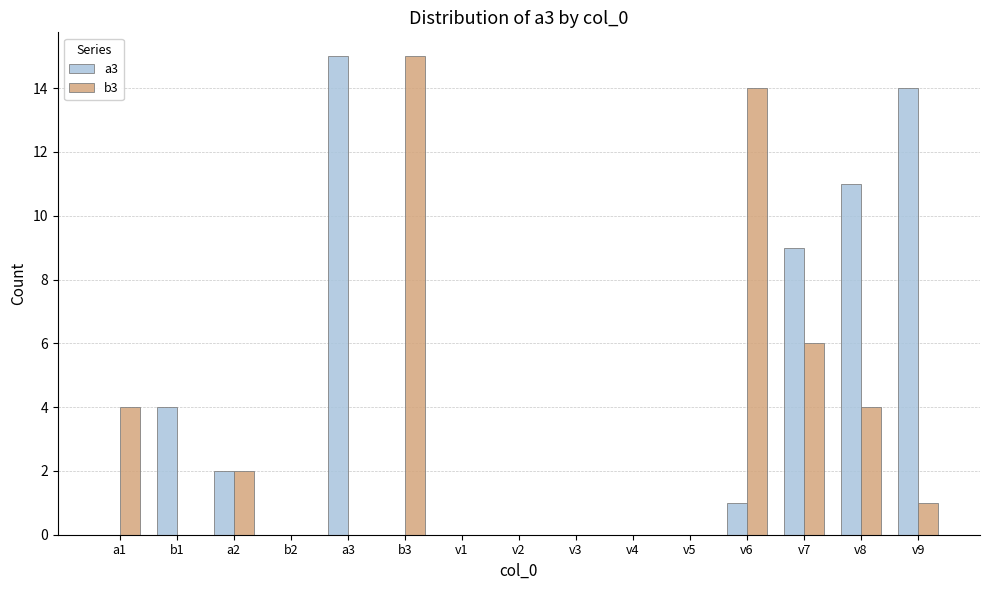

Which series has the largest total across all categories?

a3